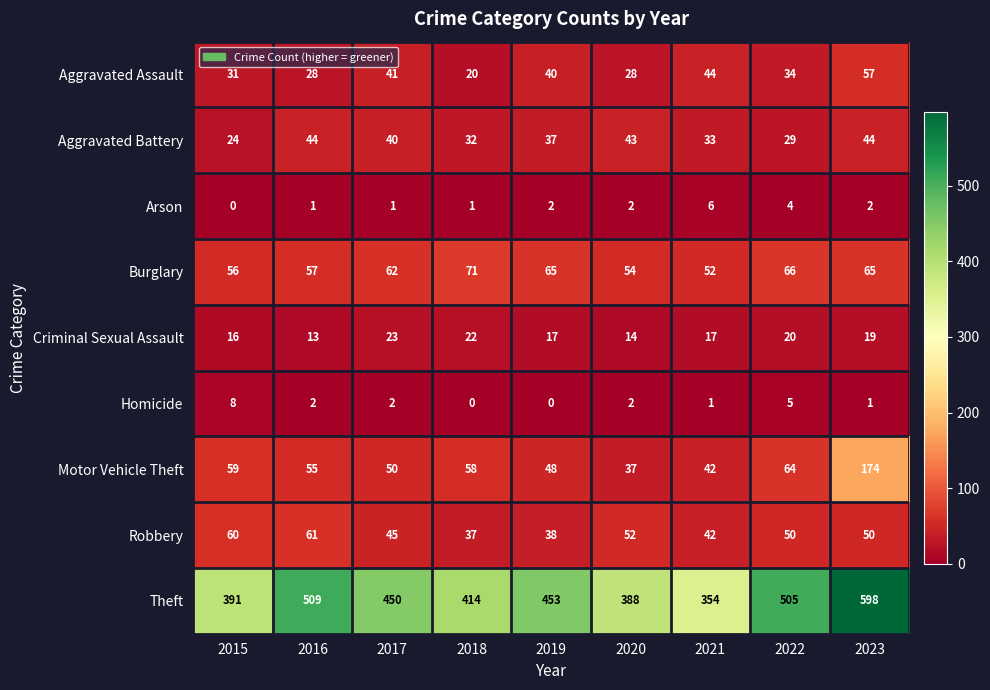

What is the spread (max minus min) of values at 2019?

453